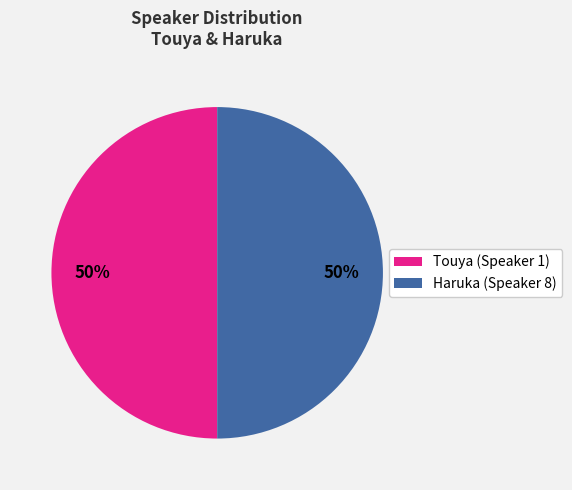

Is it true that Touya (Speaker 1) is 50% of the pie?

True